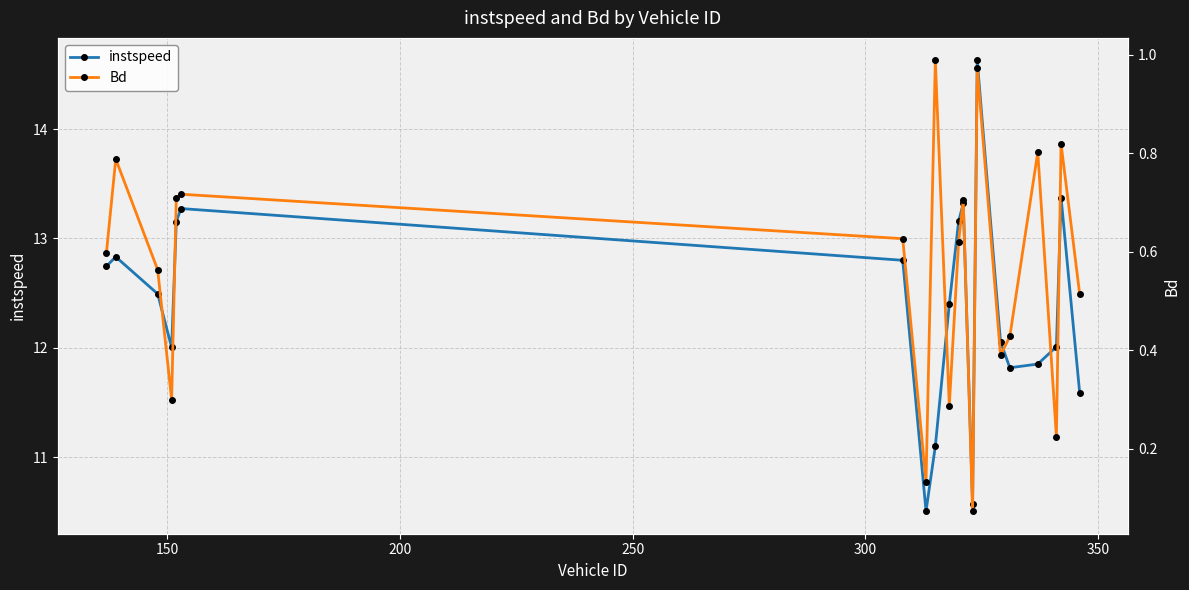

What is the difference between the maximum and minimum values in the instspeed series?

4.1